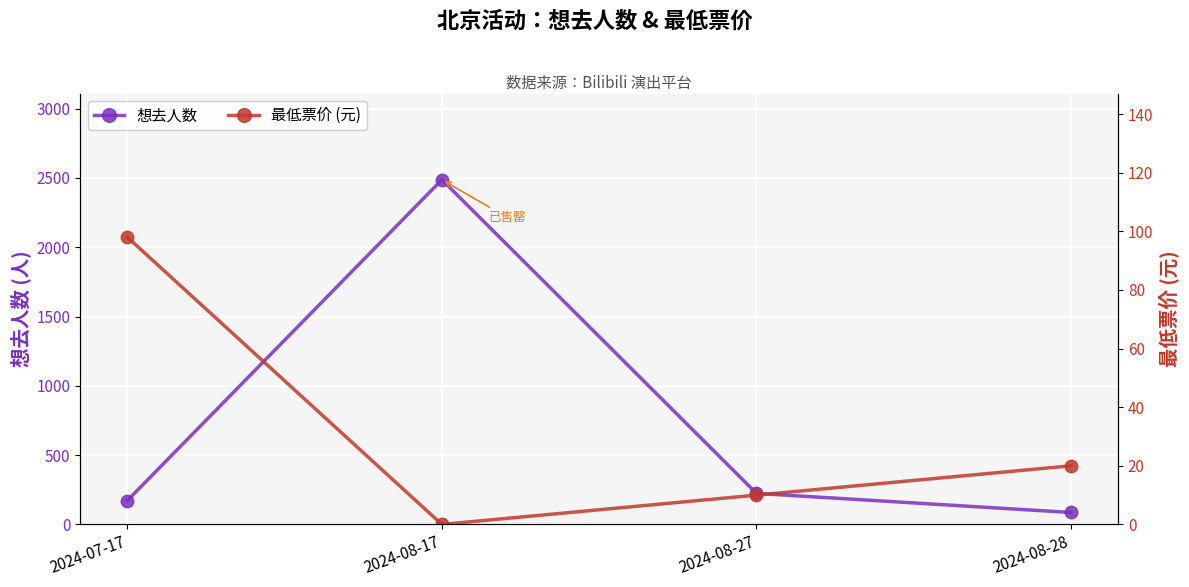

True or false: 最低票价 (元) and 想去人数 intersect in this chart.

False